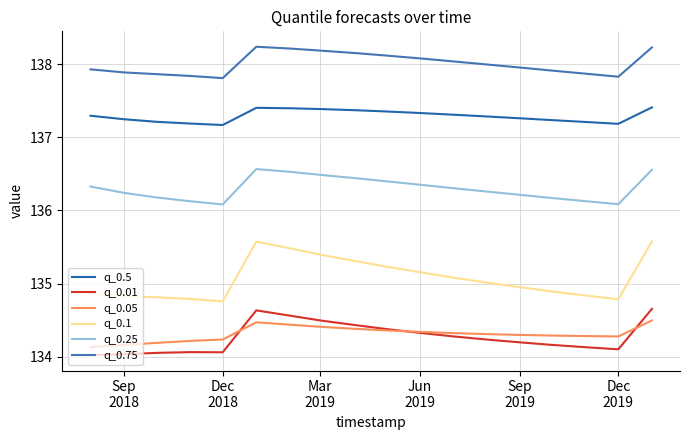

How many lines are shown in the chart?

6